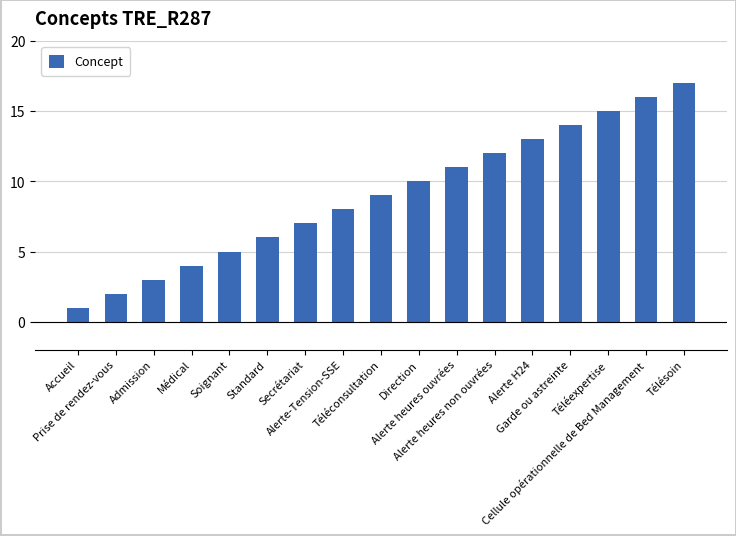

How many categories are shown in the chart?

17